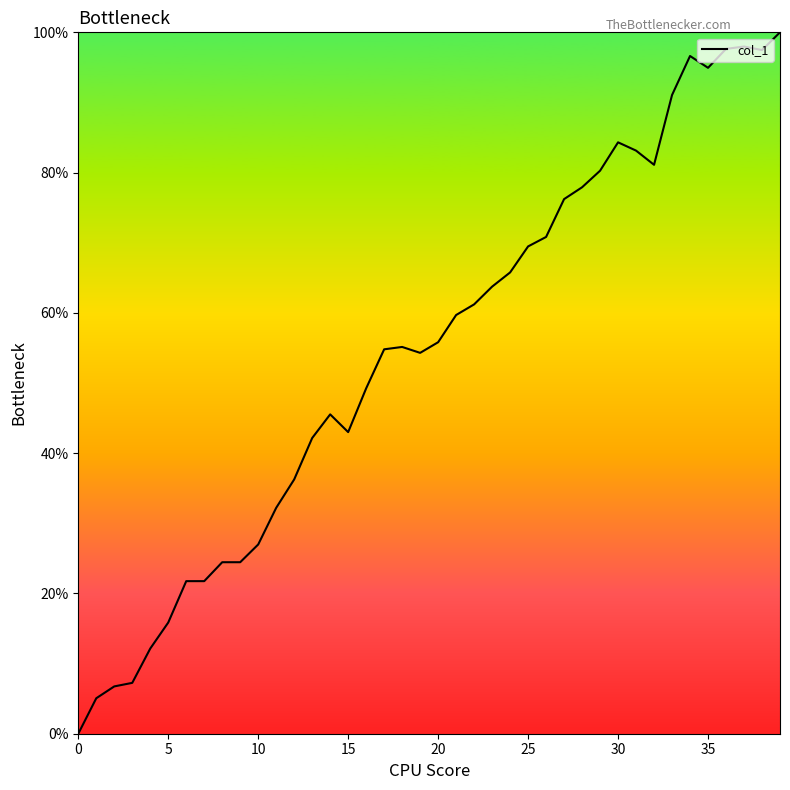

What is the greatest value displayed?

100.0